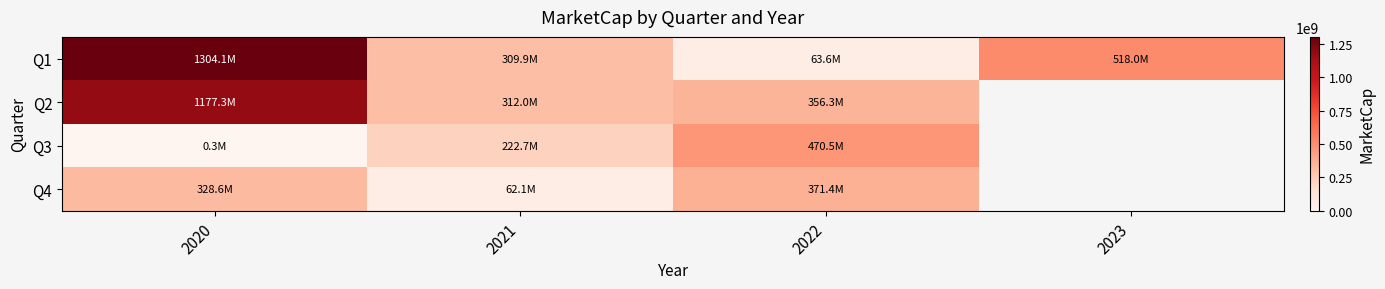

What is the sum of all Q1 values?

2195548481.7